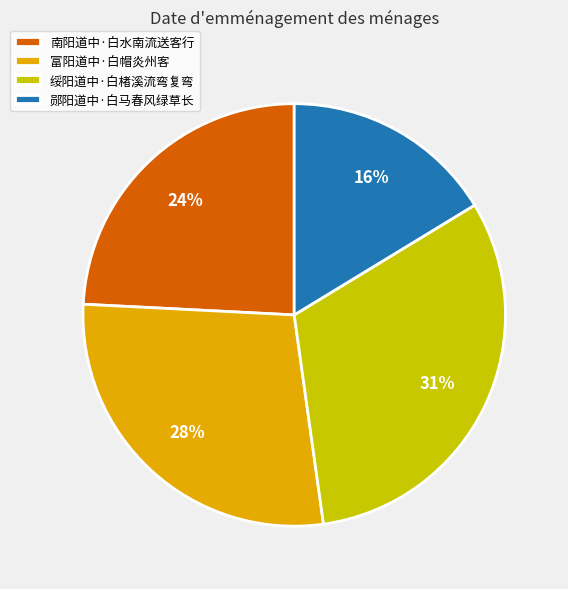

To the nearest percent, what is the difference between the largest and smallest slice percentages?

15%